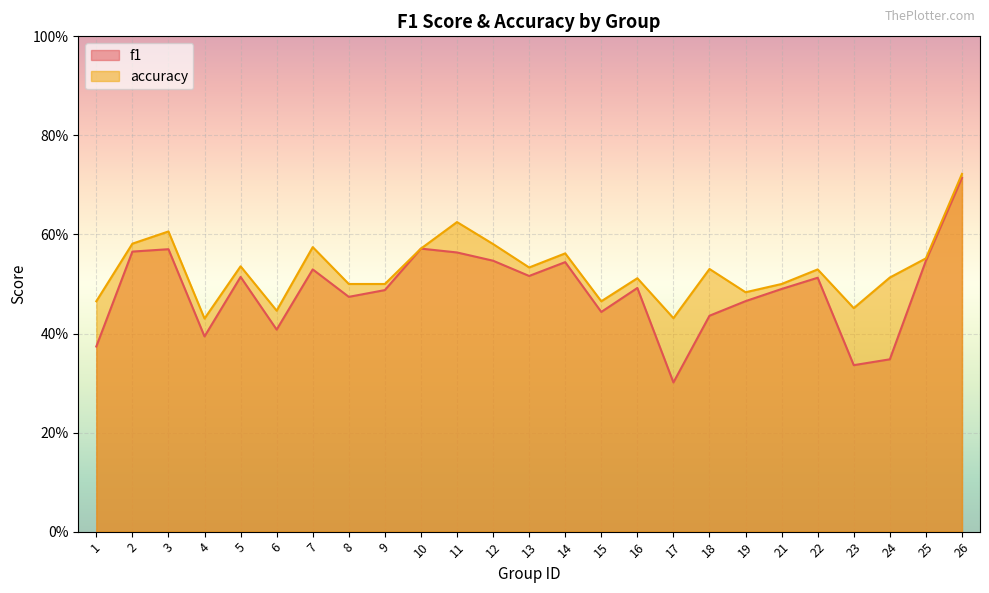

True or false: f1 has a value of 0.6 at 10.

True